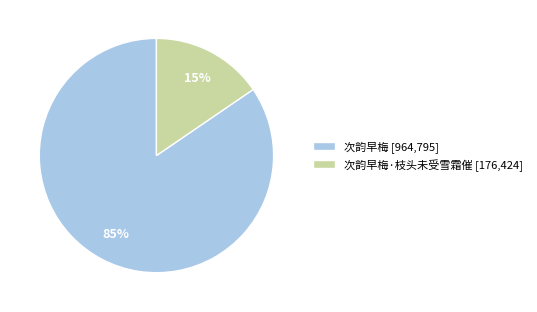

Which has a higher value, 次韵早梅 [964,795] or 次韵早梅·枝头未受雪霜催 [176,424]?

次韵早梅 [964,795]